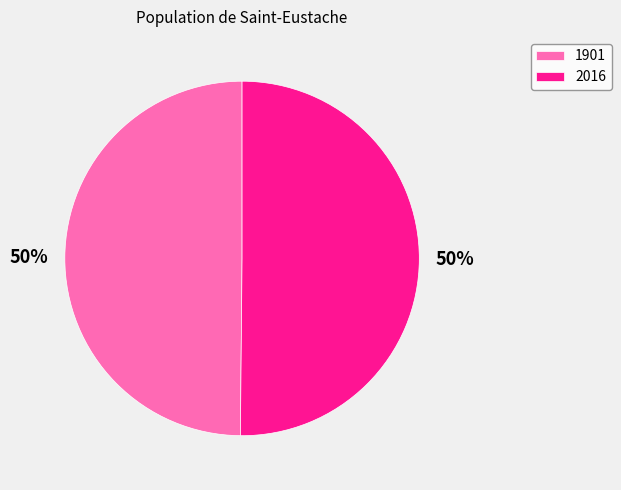

Approximately how many times larger is the value at 1901 compared to 2016?

1.0